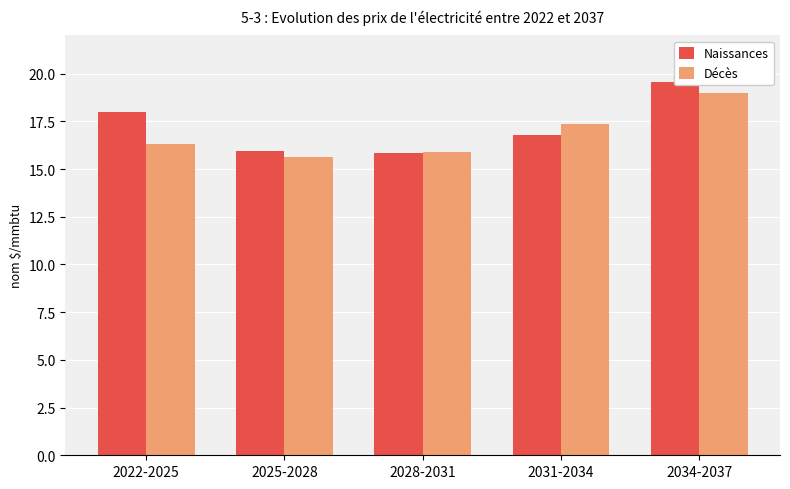

What is the difference between the maximum and second lowest values in the Naissances series?

3.6